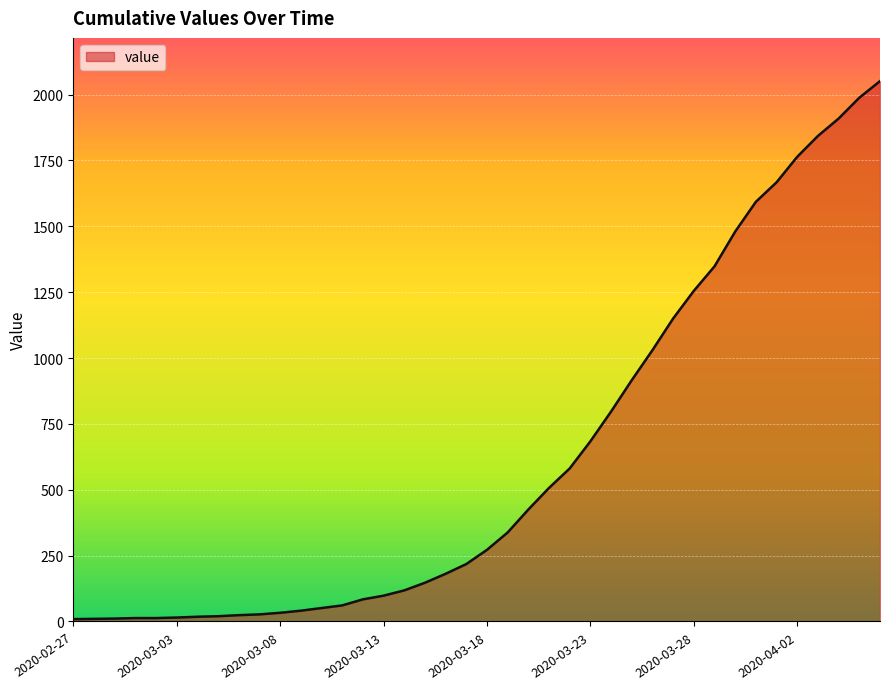

Does the chart have visible grid lines?

Yes